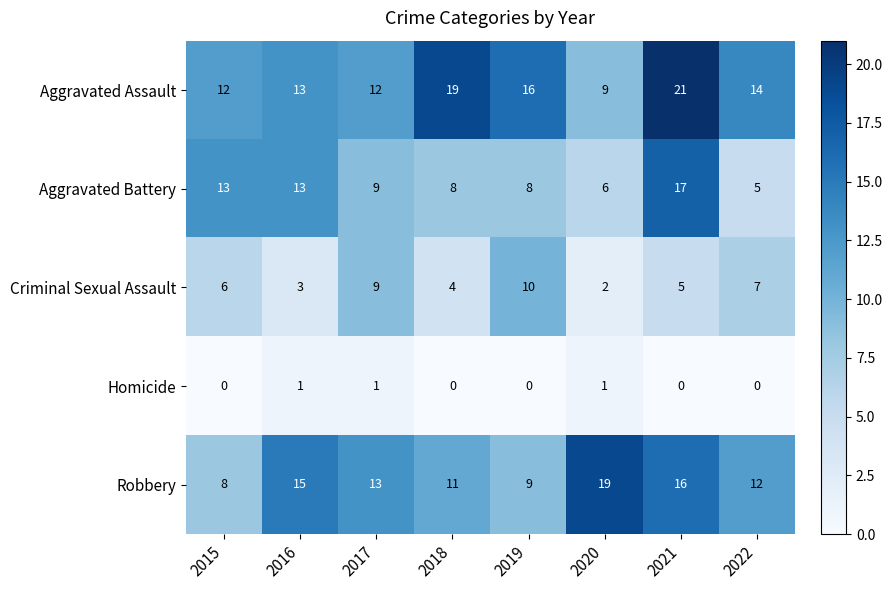

At which category is the sum across all series the highest?

2021